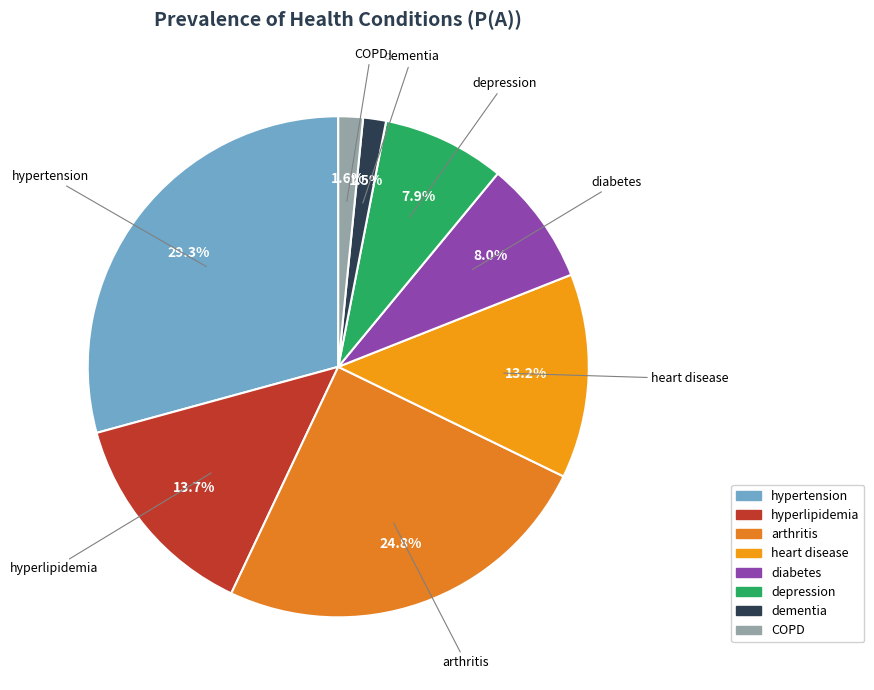

To the nearest percent, what percentage of the pie is arthritis?

25%